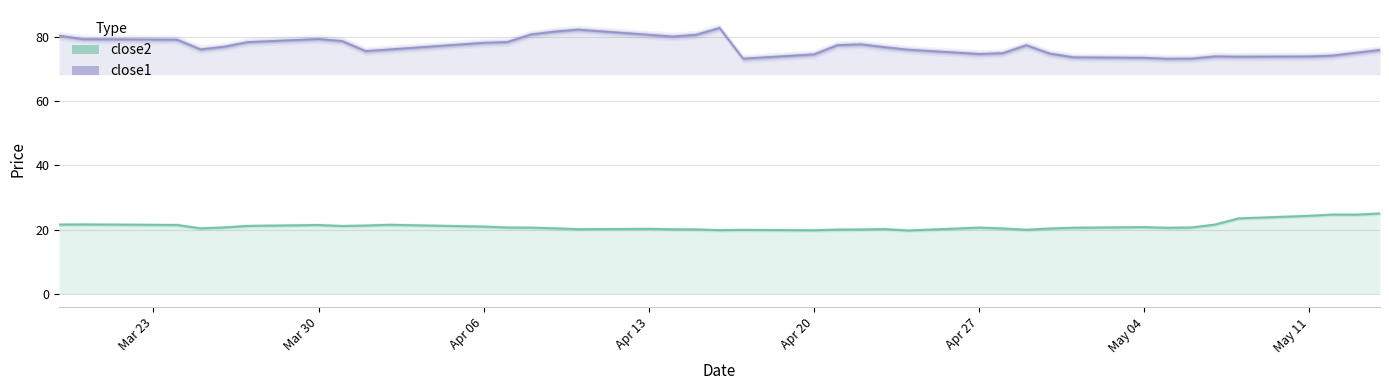

True or false: close1 and close2 intersect in this chart.

False